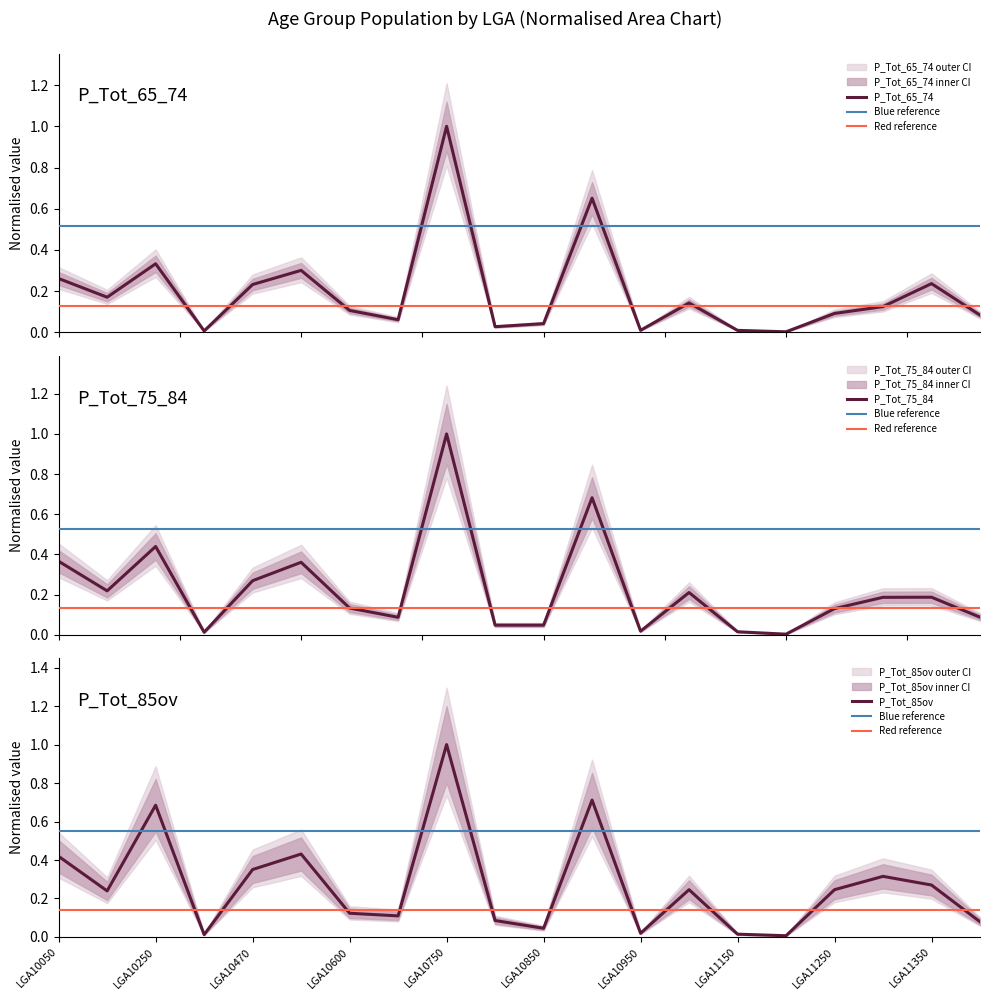

Which series changed the most between LGA10750 and LGA11150?

P_Tot_55_64